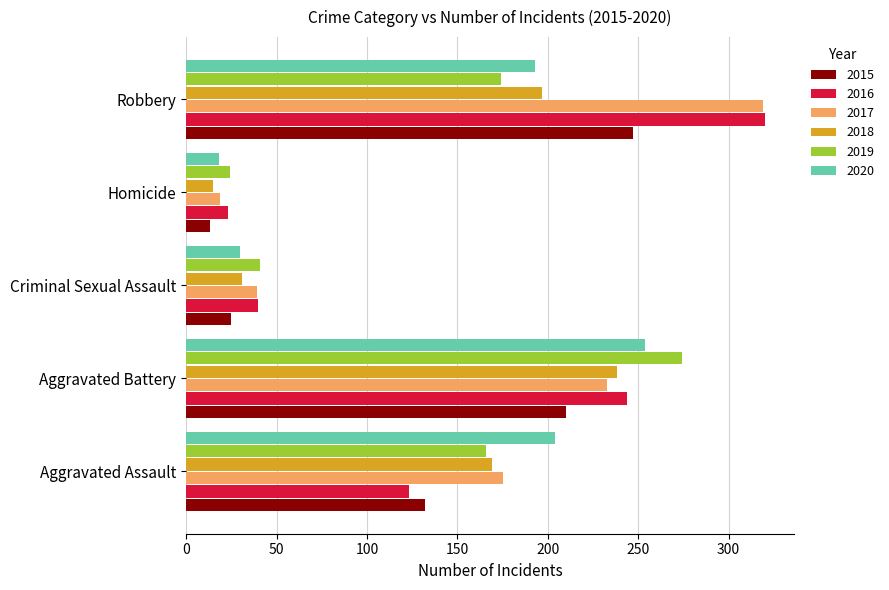

List the labels in order of 2018 value, smallest first.

Homicide, Criminal Sexual Assault, Aggravated Assault, Robbery, Aggravated Battery